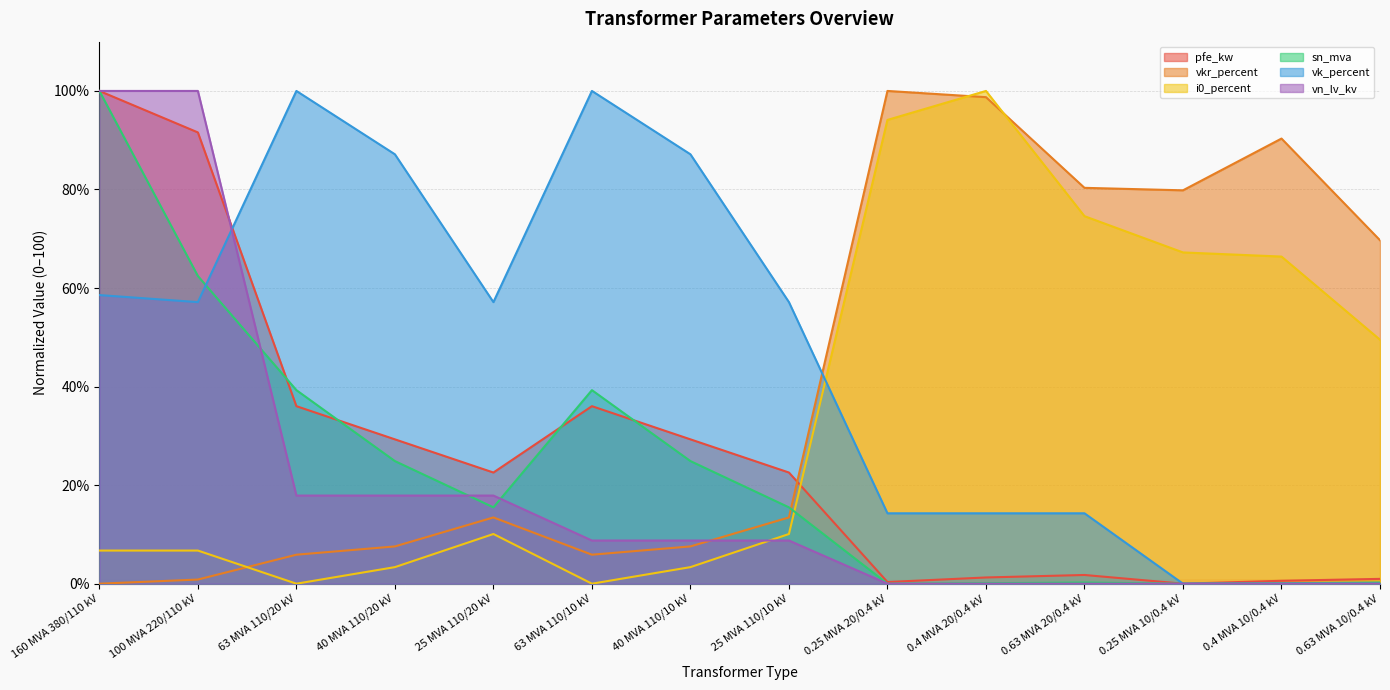

Reading right to left, list all the values displayed in this chart.

pfe_kw: 0.63 MVA 10/0.4 kV=1.0	0.4 MVA 10/0.4 kV=0.6	0.25 MVA 10/0.4 kV=0.0	0.63 MVA 20/0.4 kV=1.8	0.4 MVA 20/0.4 kV=1.3	0.25 MVA 20/0.4 kV=0.3	25 MVA 110/10 kV=22.6	40 MVA 110/10 kV=29.3	63 MVA 110/10 kV=36.0	25 MVA 110/20 kV=22.6	40 MVA 110/20 kV=29.3	63 MVA 110/20 kV=36.0	100 MVA 220/110 kV=91.6	160 MVA 380/110 kV=100.0
vkr_percent: 0.63 MVA 10/0.4 kV=69.7	0.4 MVA 10/0.4 kV=90.3	0.25 MVA 10/0.4 kV=79.8	0.63 MVA 20/0.4 kV=80.3	0.4 MVA 20/0.4 kV=98.7	0.25 MVA 20/0.4 kV=100.0	25 MVA 110/10 kV=13.4	40 MVA 110/10 kV=7.6	63 MVA 110/10 kV=5.9	25 MVA 110/20 kV=13.4	40 MVA 110/20 kV=7.6	63 MVA 110/20 kV=5.9	100 MVA 220/110 kV=0.8	160 MVA 380/110 kV=0.0
i0_percent: 0.63 MVA 10/0.4 kV=49.5	0.4 MVA 10/0.4 kV=66.4	0.25 MVA 10/0.4 kV=67.2	0.63 MVA 20/0.4 kV=74.6	0.4 MVA 20/0.4 kV=100.0	0.25 MVA 20/0.4 kV=94.1	25 MVA 110/10 kV=10.1	40 MVA 110/10 kV=3.4	63 MVA 110/10 kV=0.0	25 MVA 110/20 kV=10.1	40 MVA 110/20 kV=3.4	63 MVA 110/20 kV=0.0	100 MVA 220/110 kV=6.7	160 MVA 380/110 kV=6.7
sn_mva: 0.63 MVA 10/0.4 kV=0.2	0.4 MVA 10/0.4 kV=0.1	0.25 MVA 10/0.4 kV=0.0	0.63 MVA 20/0.4 kV=0.2	0.4 MVA 20/0.4 kV=0.1	0.25 MVA 20/0.4 kV=0.0	25 MVA 110/10 kV=15.5	40 MVA 110/10 kV=24.9	63 MVA 110/10 kV=39.3	25 MVA 110/20 kV=15.5	40 MVA 110/20 kV=24.9	63 MVA 110/20 kV=39.3	100 MVA 220/110 kV=62.4	160 MVA 380/110 kV=100.0
vk_percent: 0.63 MVA 10/0.4 kV=0.0	0.4 MVA 10/0.4 kV=0.0	0.25 MVA 10/0.4 kV=0.0	0.63 MVA 20/0.4 kV=14.3	0.4 MVA 20/0.4 kV=14.3	0.25 MVA 20/0.4 kV=14.3	25 MVA 110/10 kV=57.1	40 MVA 110/10 kV=87.1	63 MVA 110/10 kV=100.0	25 MVA 110/20 kV=57.1	40 MVA 110/20 kV=87.1	63 MVA 110/20 kV=100.0	100 MVA 220/110 kV=57.1	160 MVA 380/110 kV=58.6
vn_lv_kv: 0.63 MVA 10/0.4 kV=0.0	0.4 MVA 10/0.4 kV=0.0	0.25 MVA 10/0.4 kV=0.0	0.63 MVA 20/0.4 kV=0.0	0.4 MVA 20/0.4 kV=0.0	0.25 MVA 20/0.4 kV=0.0	25 MVA 110/10 kV=8.8	40 MVA 110/10 kV=8.8	63 MVA 110/10 kV=8.8	25 MVA 110/20 kV=17.9	40 MVA 110/20 kV=17.9	63 MVA 110/20 kV=17.9	100 MVA 220/110 kV=100.0	160 MVA 380/110 kV=100.0